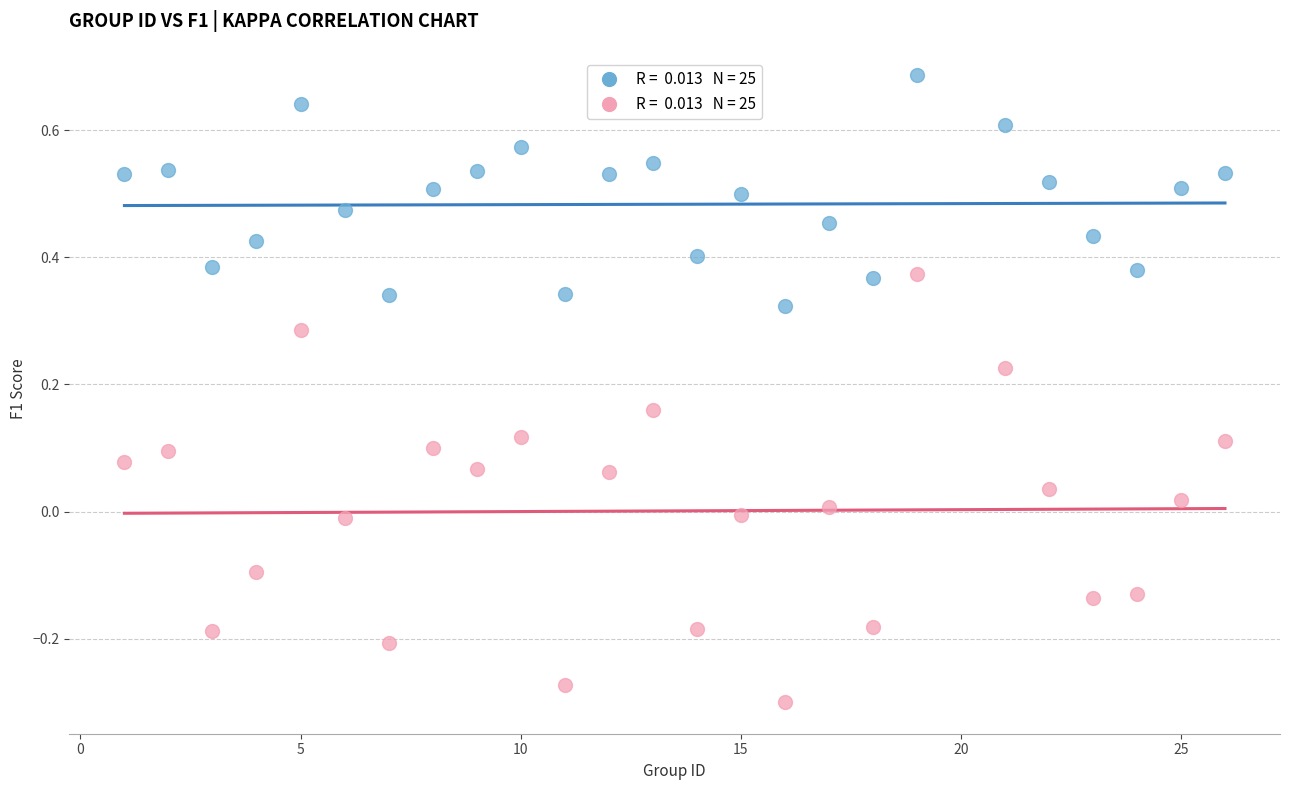

Across all data points, what is the range of Y values (max minus min)?

1.0